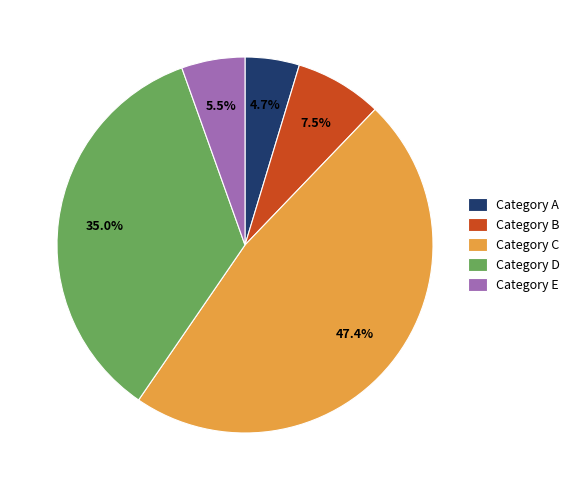

Is the sum of Category A and Category C greater than half?

Yes